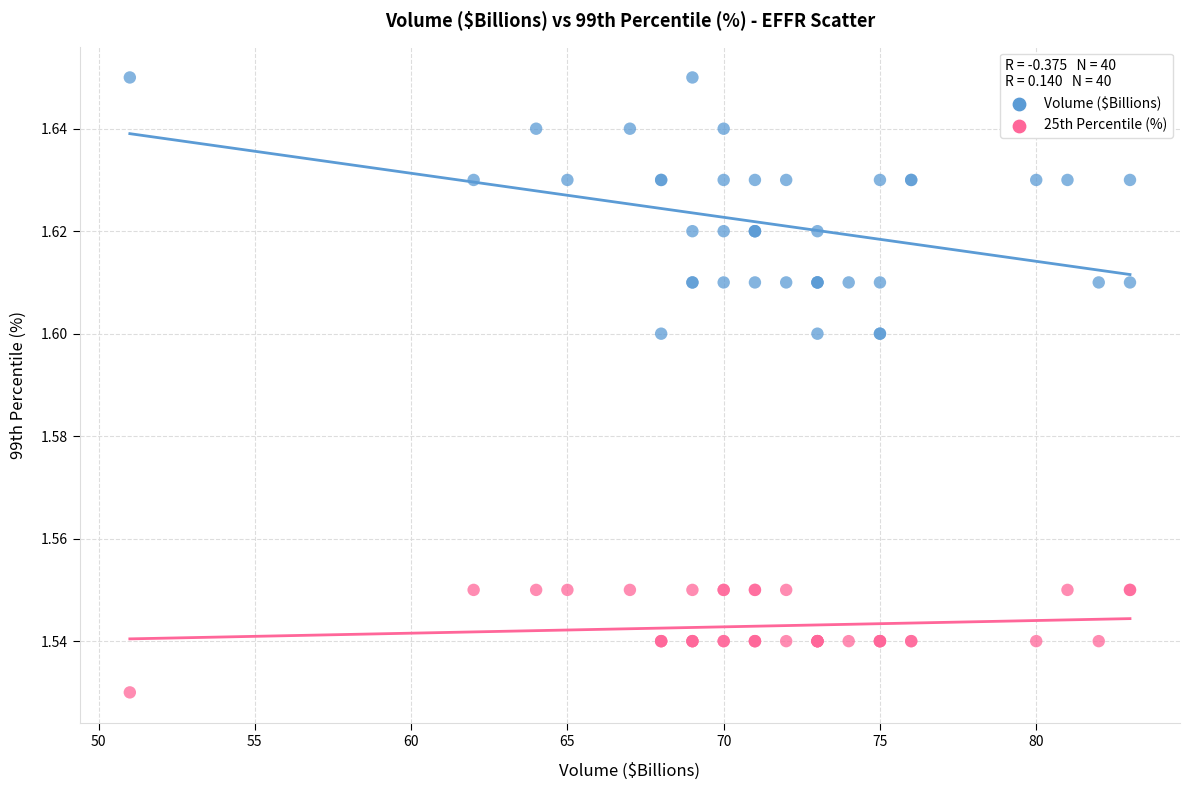

What are all the series names shown in the legend?

Volume ($Billions), 25th Percentile (%)